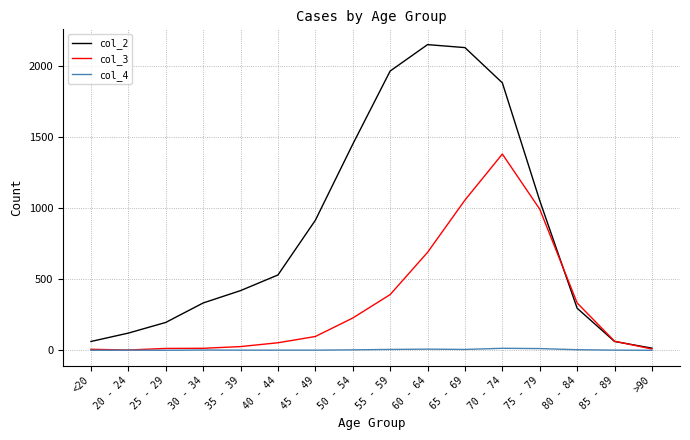

What is the greatest value displayed?

2151